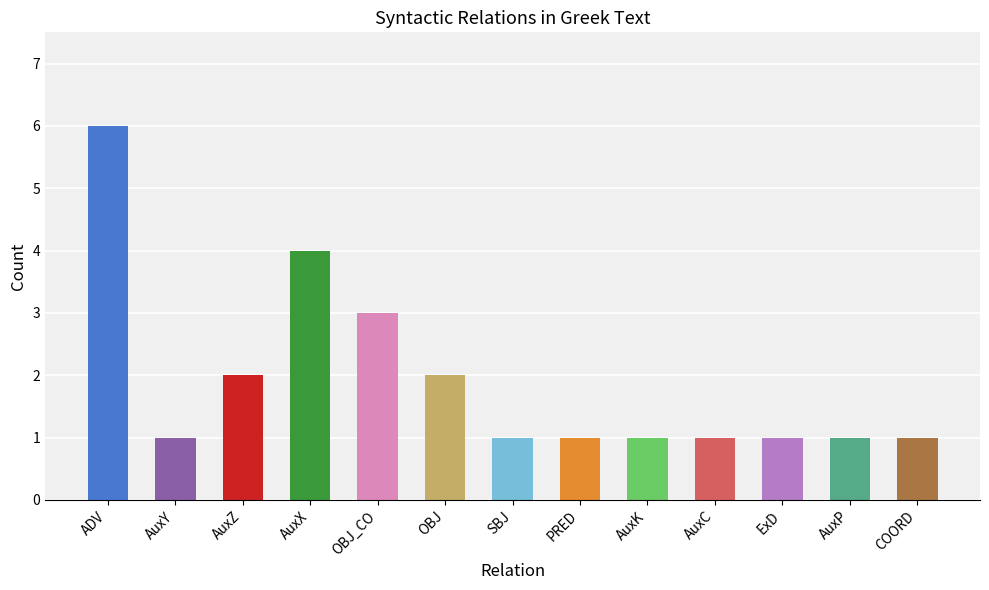

True or false: the data shows 5 at PRED.

False